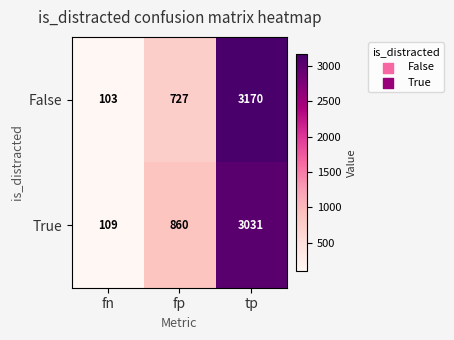

Which label corresponds to the largest value in the chart?

tp